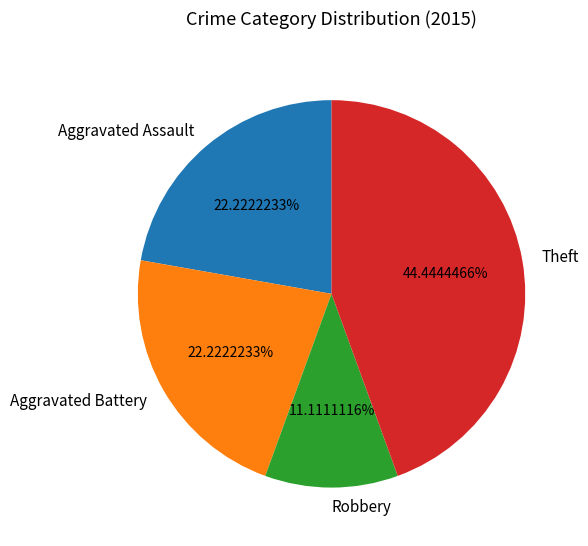

True or false: Aggravated Battery accounts for 34% of the total.

False